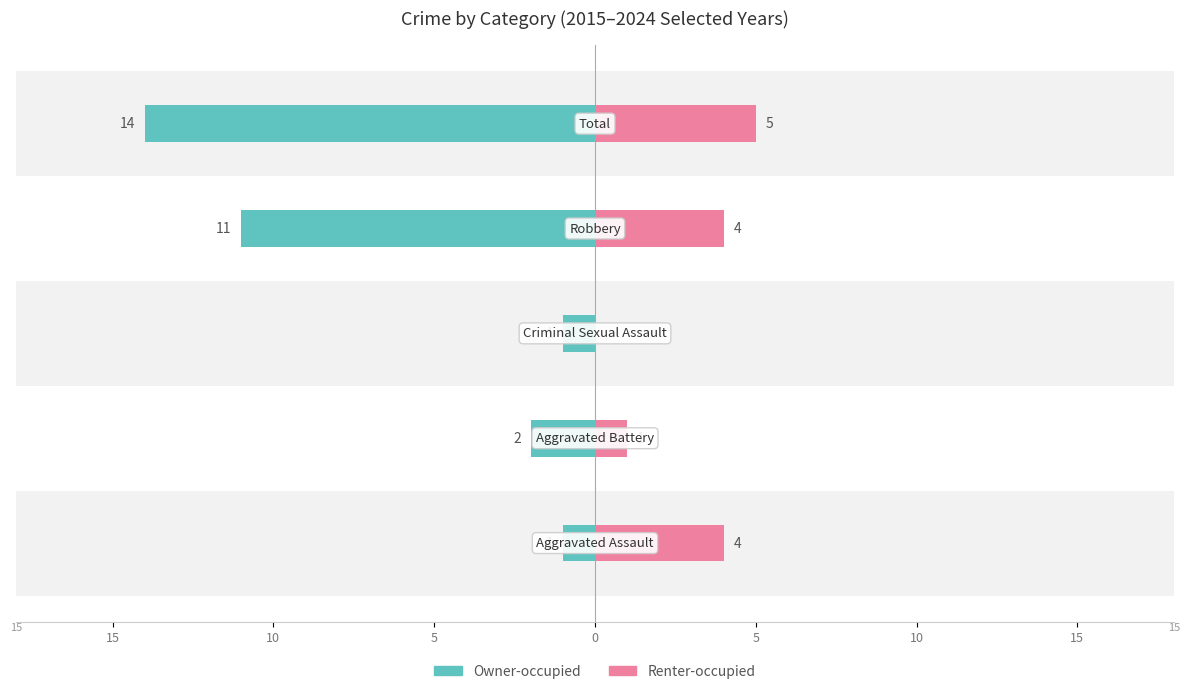

What is the difference between the second highest and minimum values in the Renter-occupied series?

4